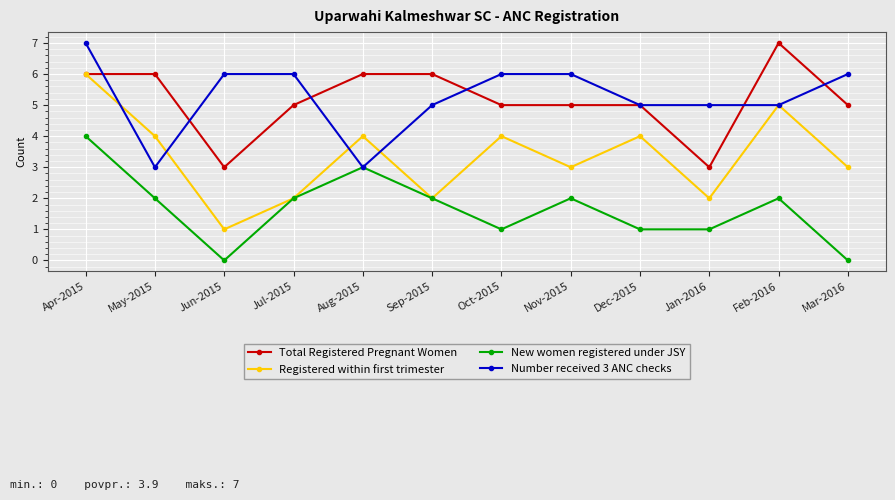

What is the difference between the maximum and second lowest values in the Registered within first trimester series?

4